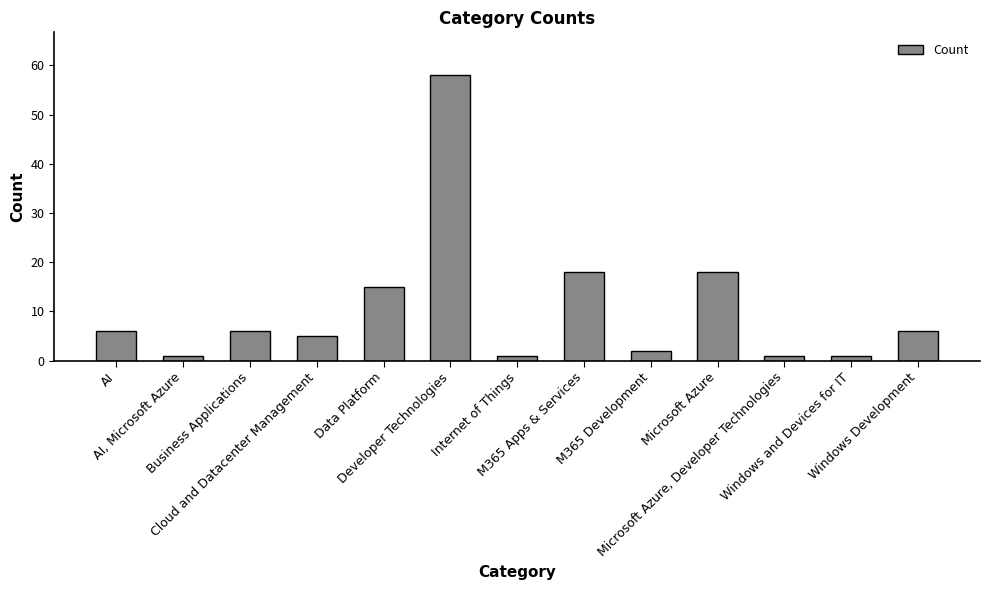

Reading left to right, transcribe all the data shown in this chart.

AI=6	AI, Microsoft Azure=1	Business Applications=6	Cloud and Datacenter Management=5	Data Platform=15	Developer Technologies=58	Internet of Things=1	M365 Apps & Services=18	M365 Development=2	Microsoft Azure=18	Microsoft Azure, Developer Technologies=1	Windows and Devices for IT=1	Windows Development=6